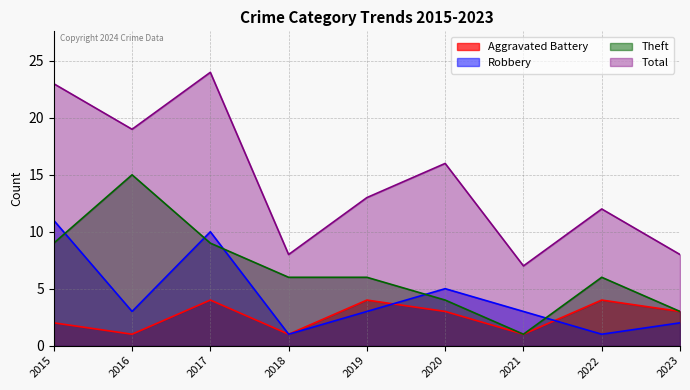

Which series has the largest range (max minus min)?

Total